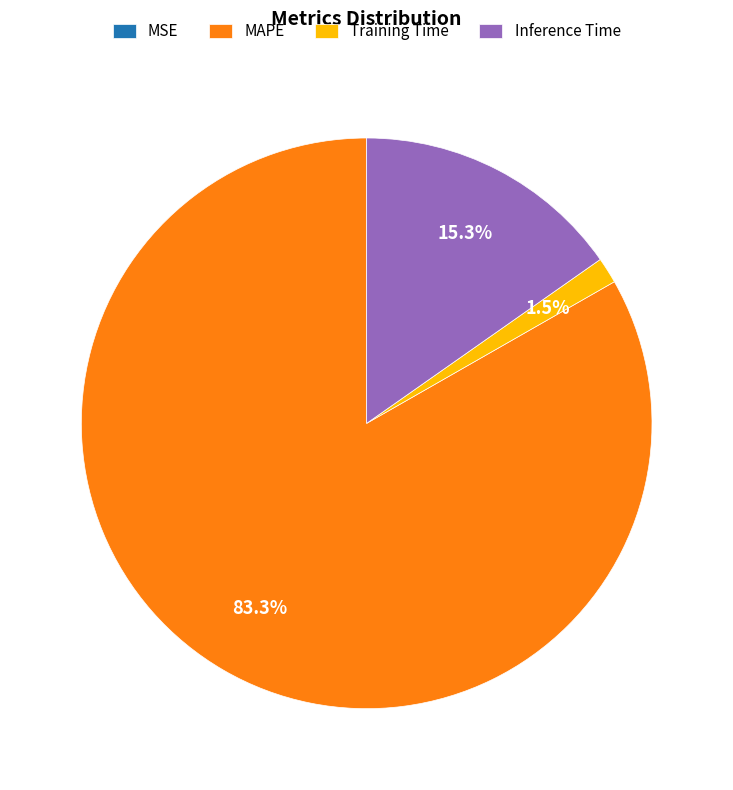

To the nearest percent, what is the difference between the Inference Time and MAPE slice percentages?

68%